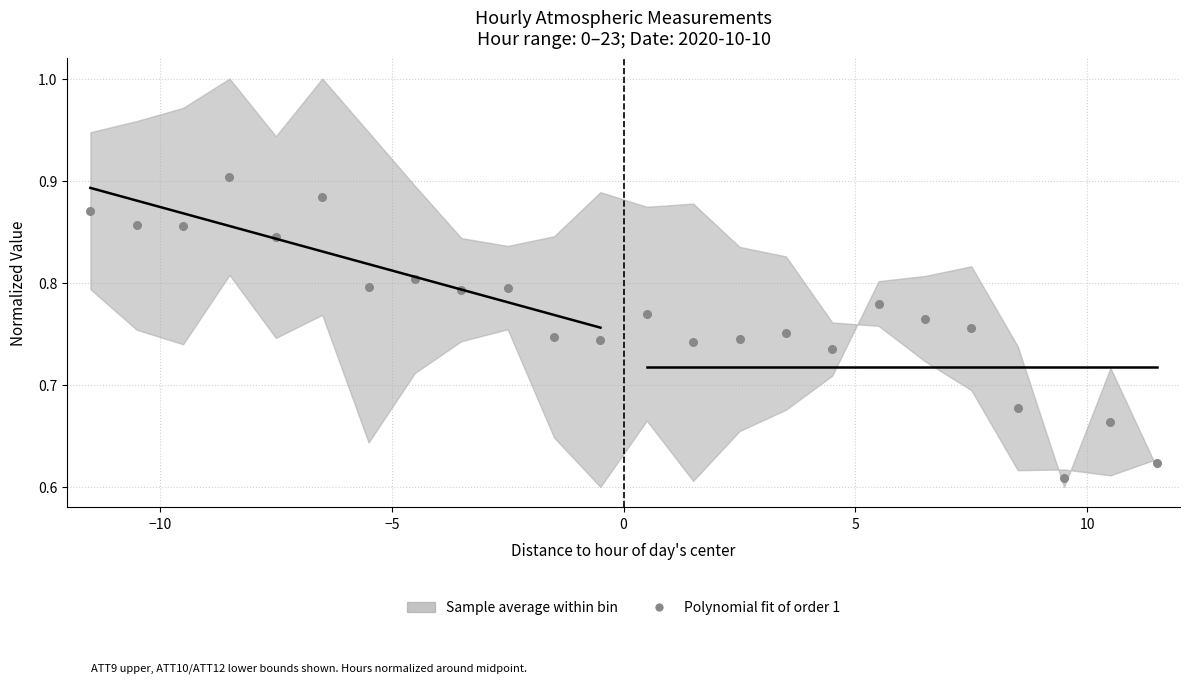

What is the range of Y values (max minus min)?

0.3